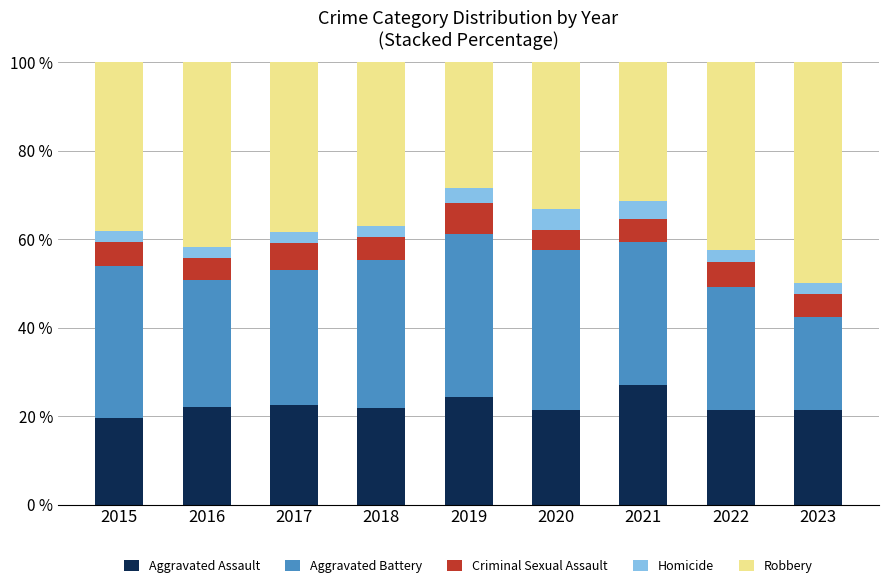

What value does the Aggravated Assault series have at 2023?

21.4